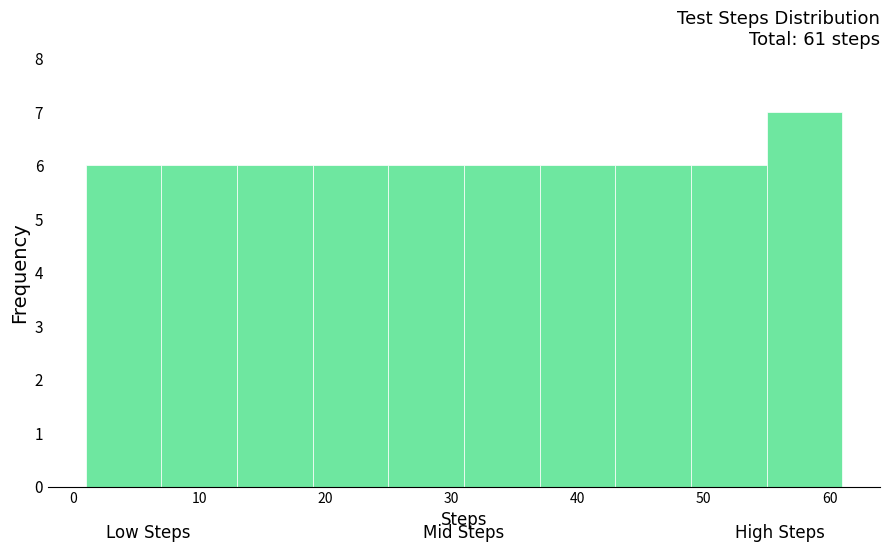

Reading left to right, transcribe this chart: for each bar, give the range it covers on the x-axis and its height. The values are not printed on the chart, so give them approximately, as read against the axis.

1 to 7: 6
7 to 13: 6
13 to 19: 6
19 to 25: 6
25 to 31: 6
31 to 37: 6
37 to 43: 6
43 to 49: 6
49 to 55: 6
55 to 61: 7